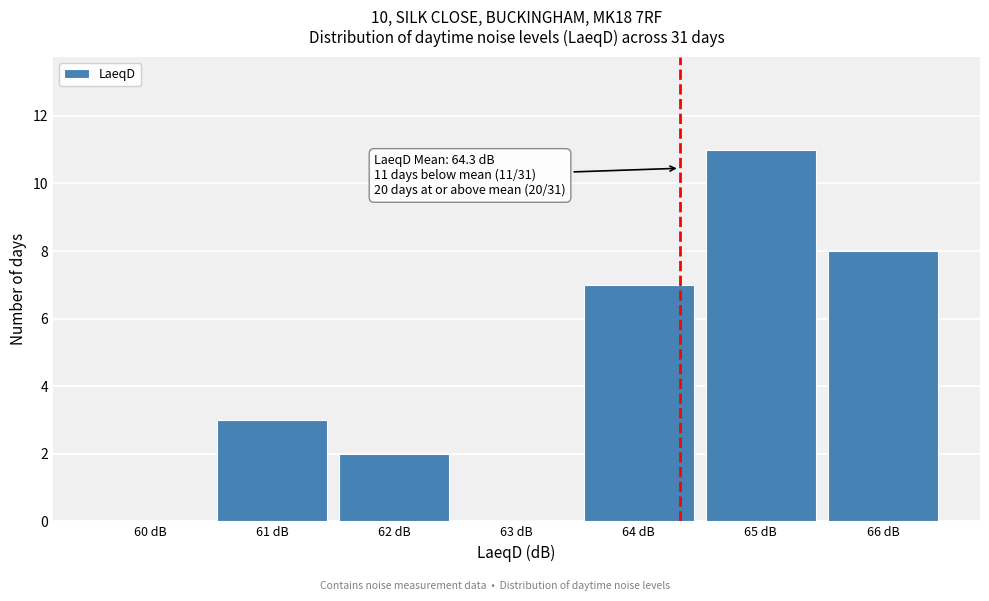

Which range on the x-axis has the tallest bar?

64.5 to 65.5